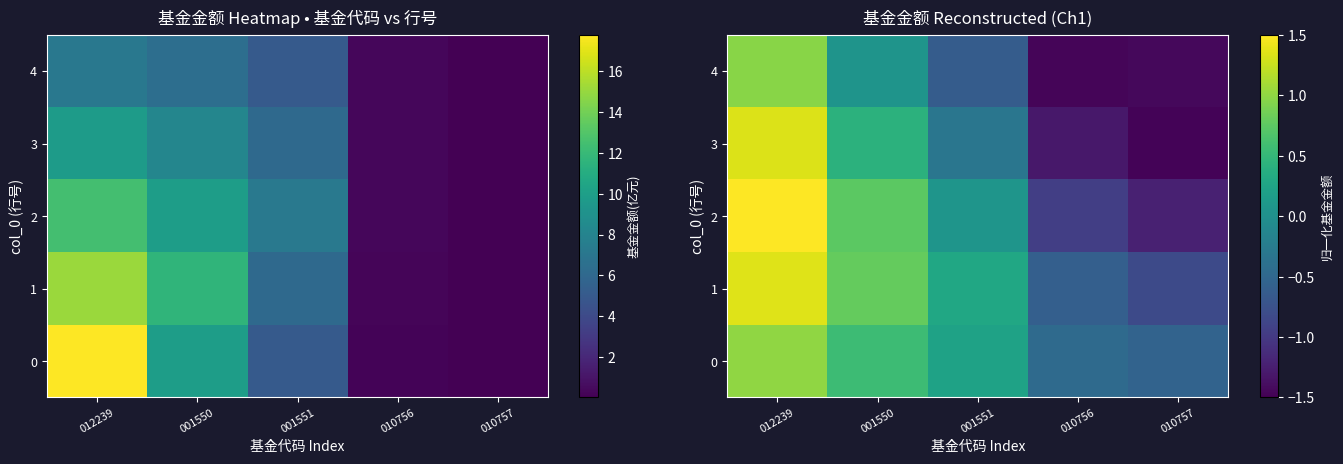

Between 012239 and 001551, which is larger?

012239